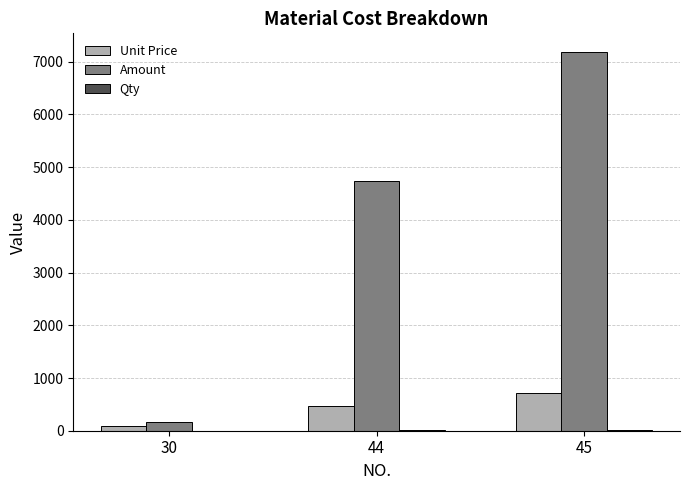

Between 44 and 45, which series saw the biggest shift?

Amount